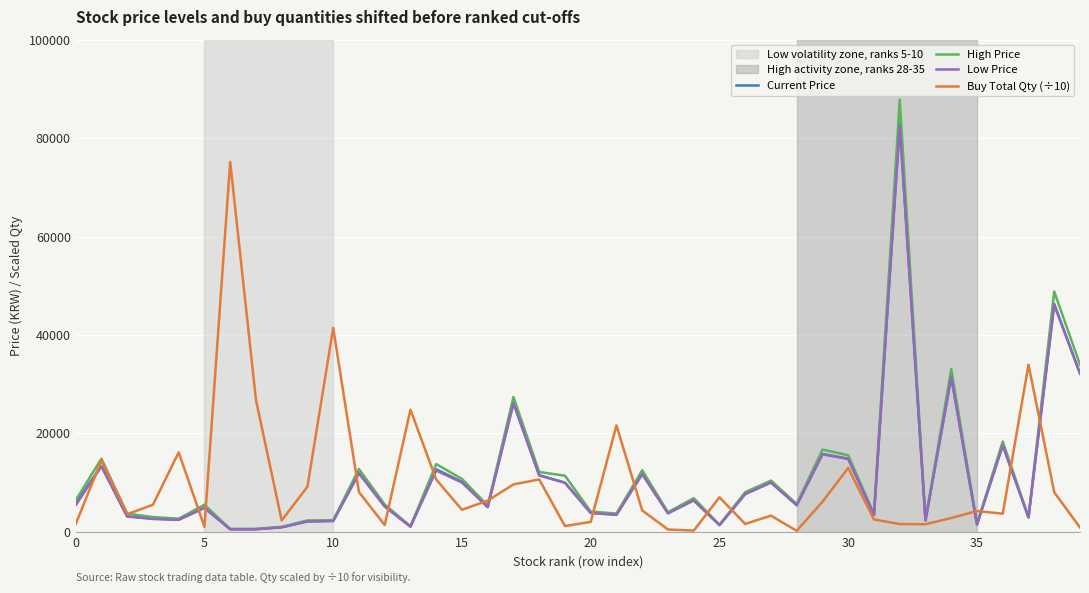

Which series has the widest spread of values?

High Price